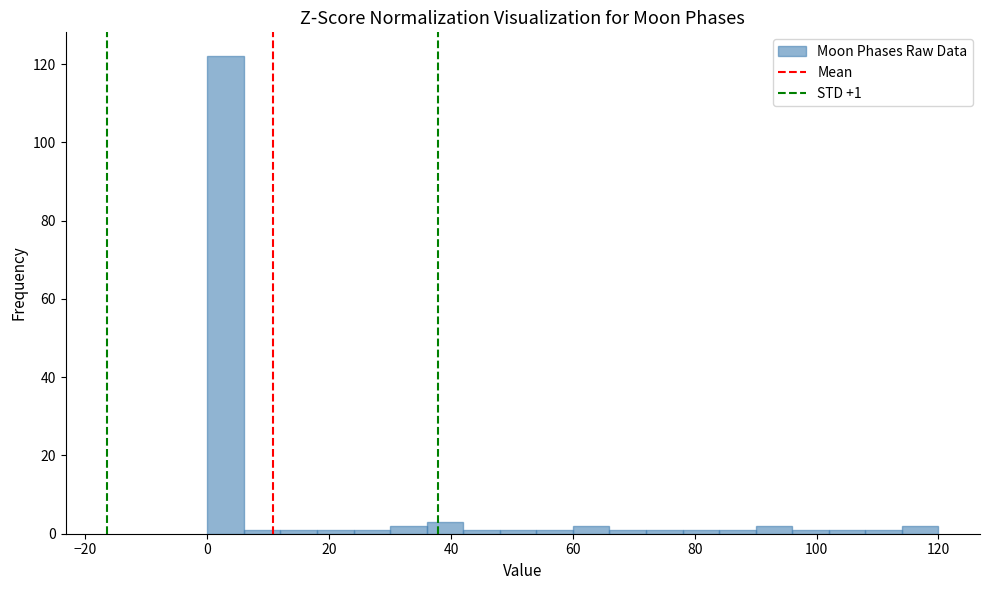

Around what value on the x-axis is the tallest bar? Give the approximate position of its centre, as read against the axis.

4